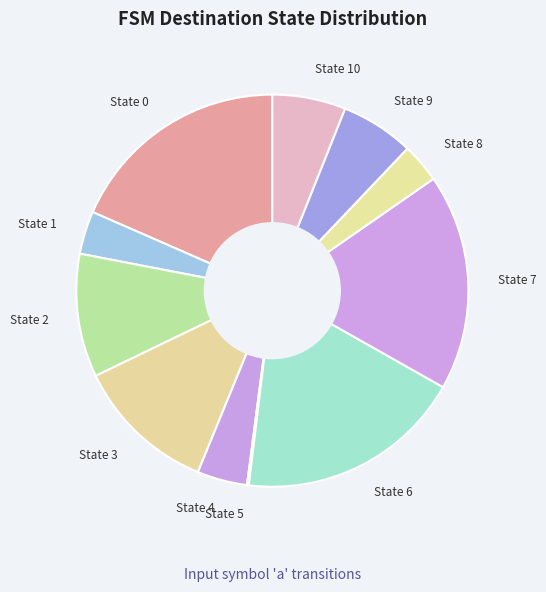

True or false: State 3 accounts for 12% of the total.

True